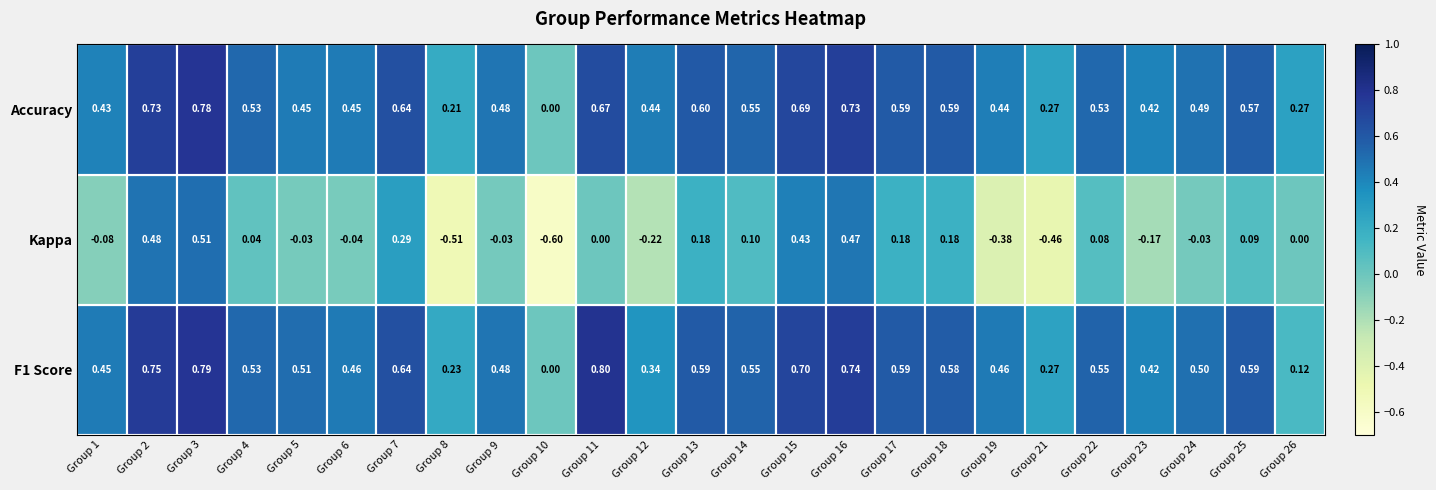

How many data points does each series have?

25